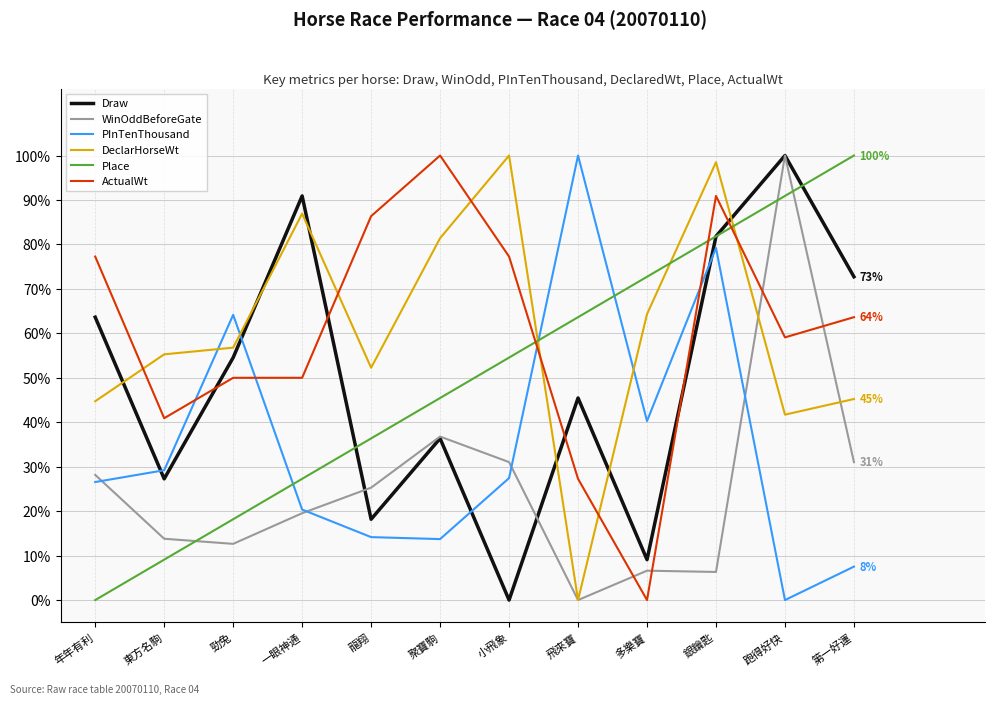

True or false: Draw has more than 1 points higher than both neighbors.

True